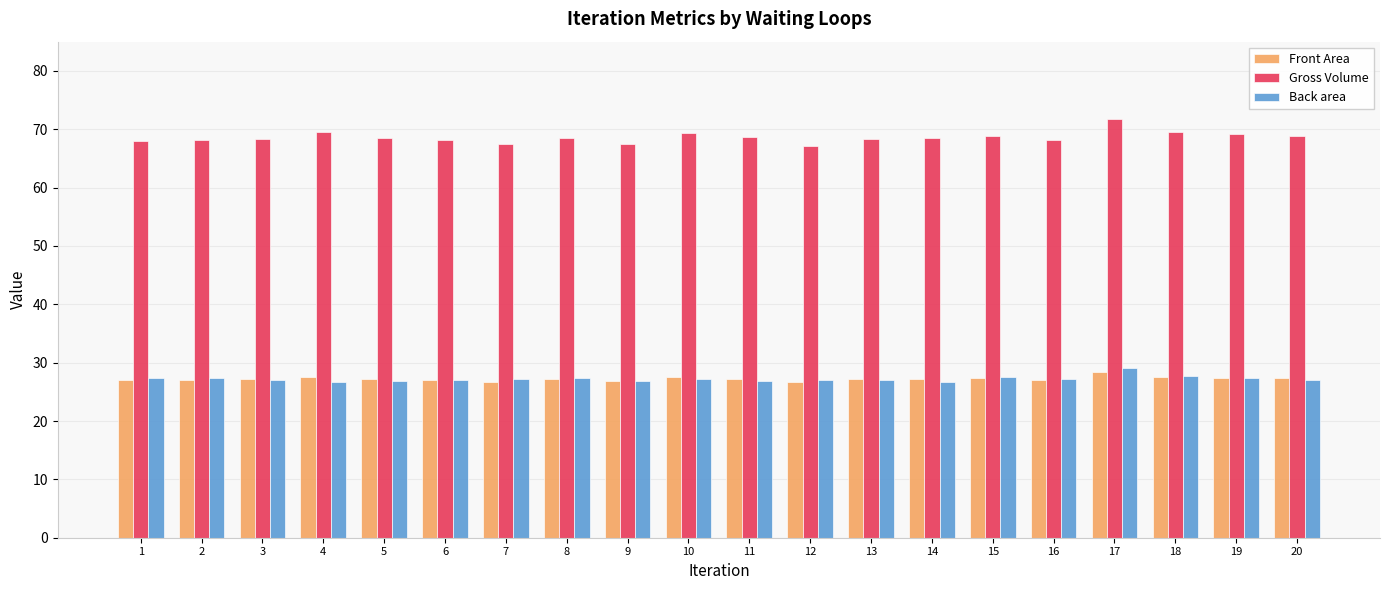

True or false: Back area has a value of 9.7 at 13.

False